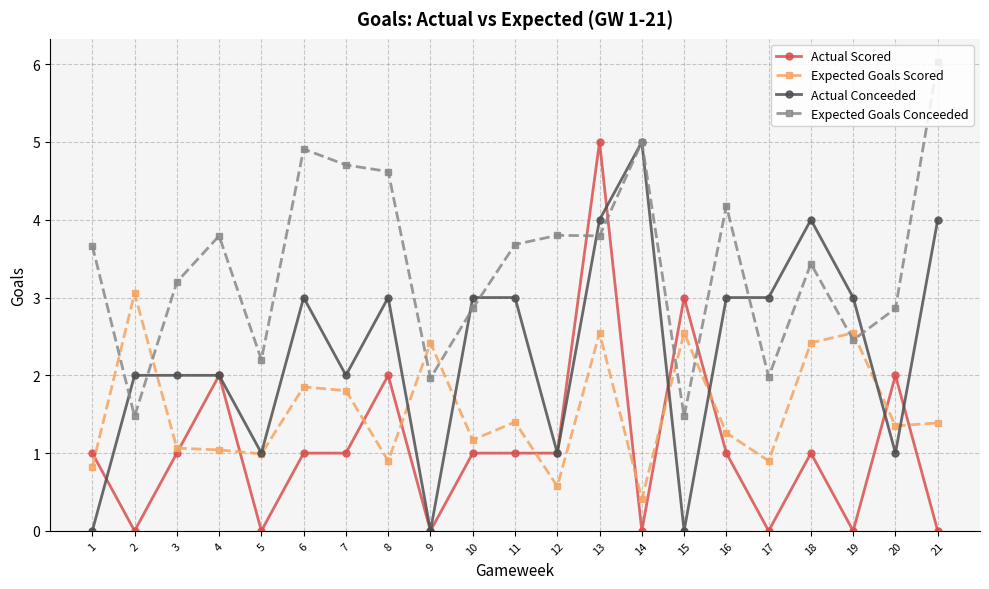

What is the value of the Expected Goals Conceeded point at the 8th from the left?

4.6